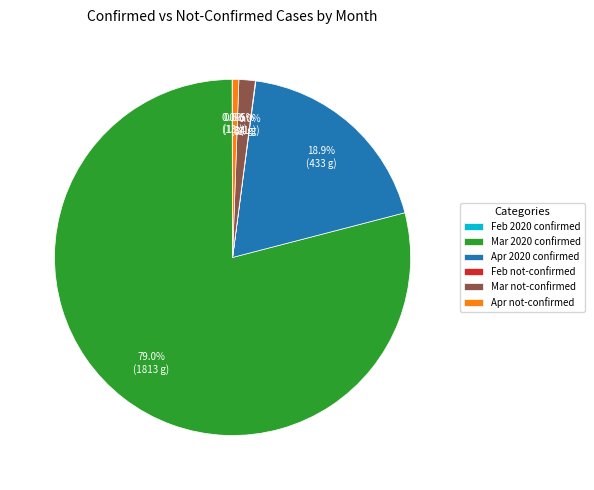

Do Apr 2020 confirmed and Apr not-confirmed together represent more than half of the pie?

No